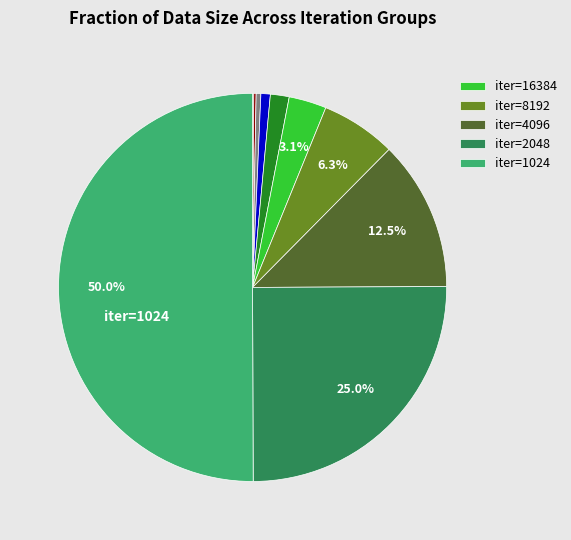

Which category has the smallest portion of the pie?

1048576